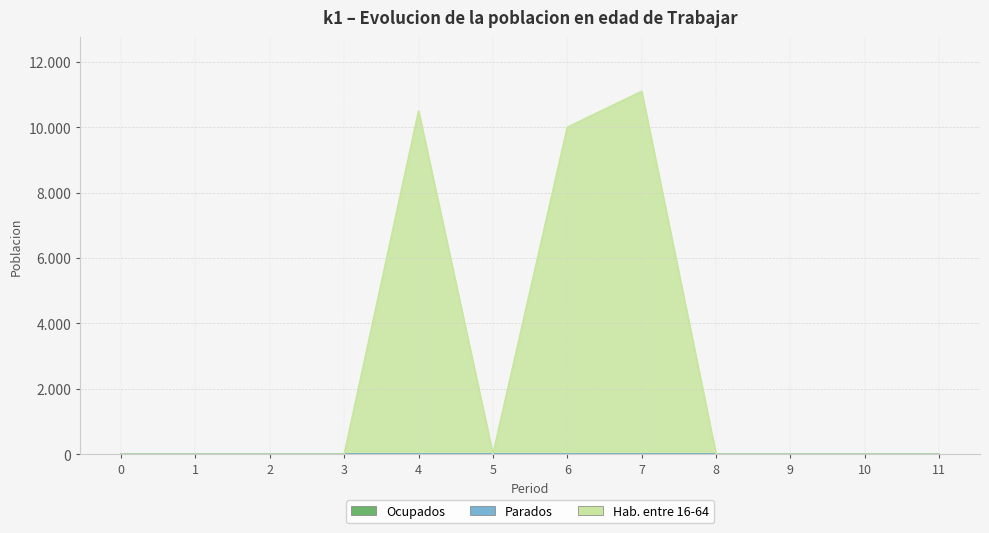

True or false: Ocupados and Hab. entre 16-64 cross at least once.

False